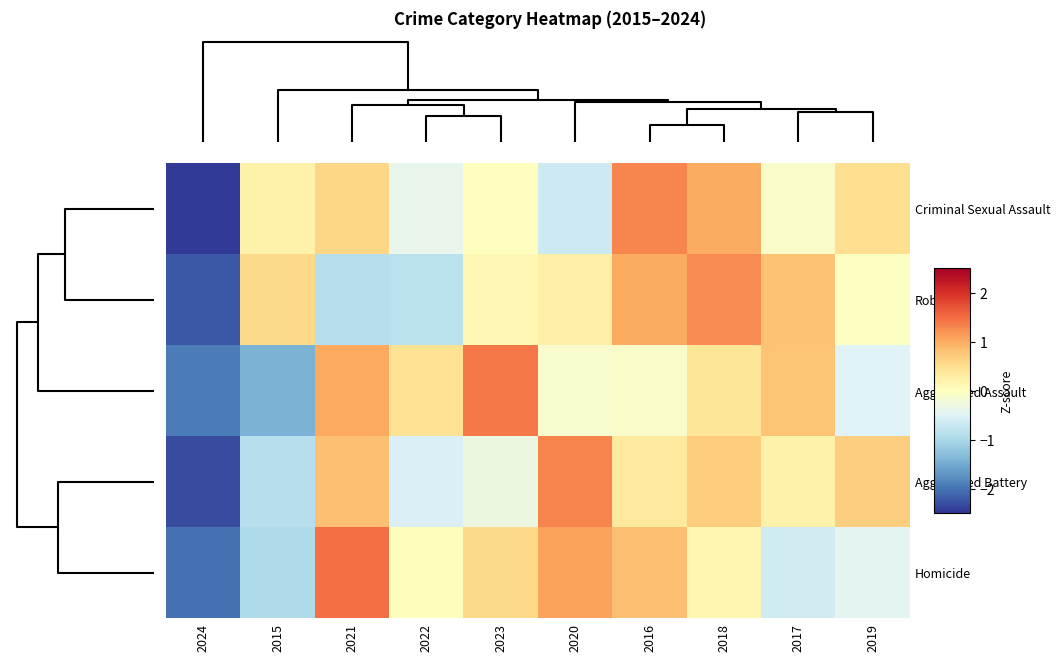

What is the maximum value shown in the chart?

1.5